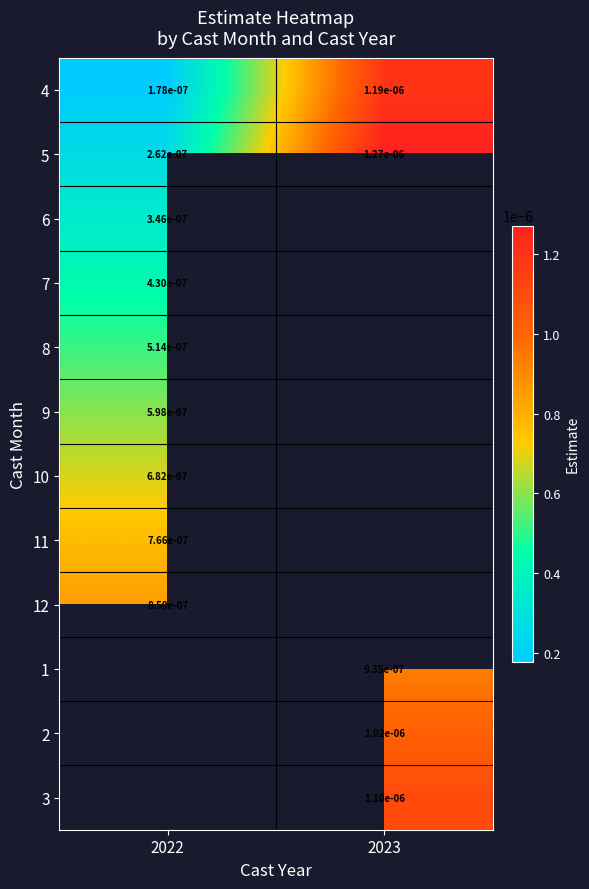

Is the value of 11 at 2022 greater than the value of 4 at 2023?

No